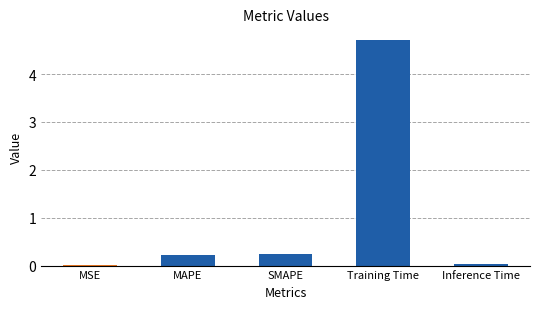

What is the sum of the values at SMAPE and MAPE?

0.5